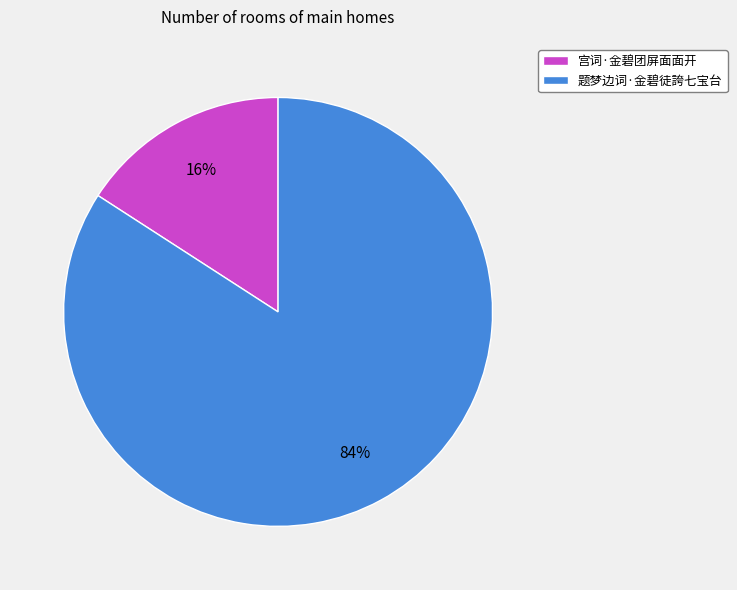

Count the number of slices in the pie.

2